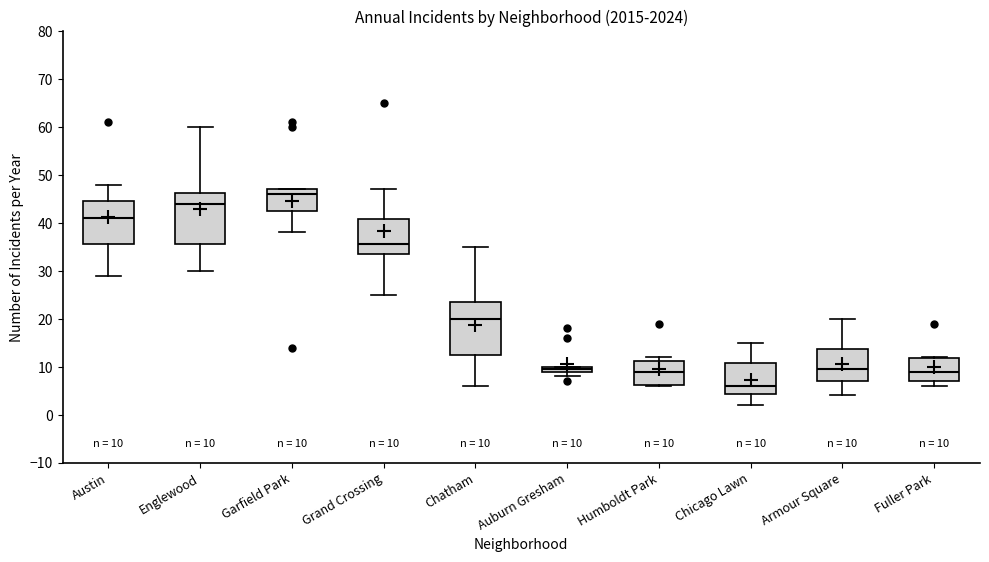

Which box's median line is the highest?

Garfield Park